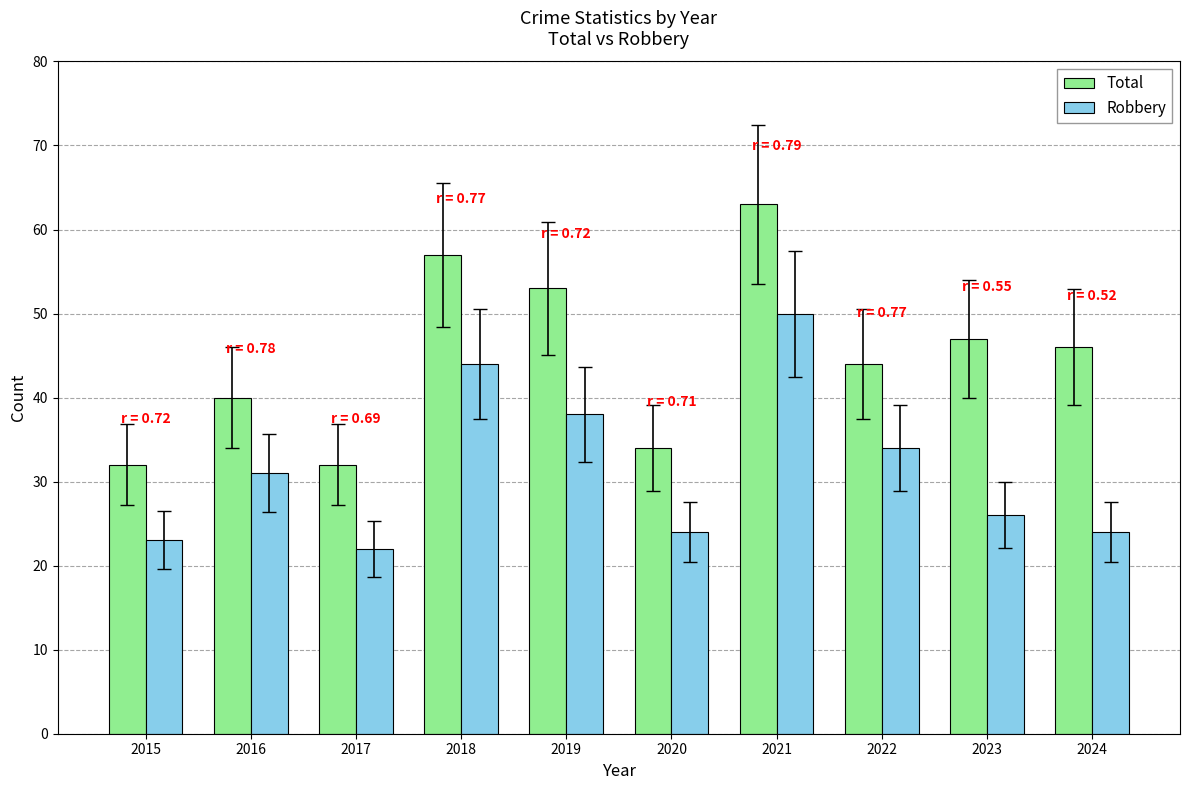

Between 2022 and 2023, which series saw the biggest shift?

Robbery